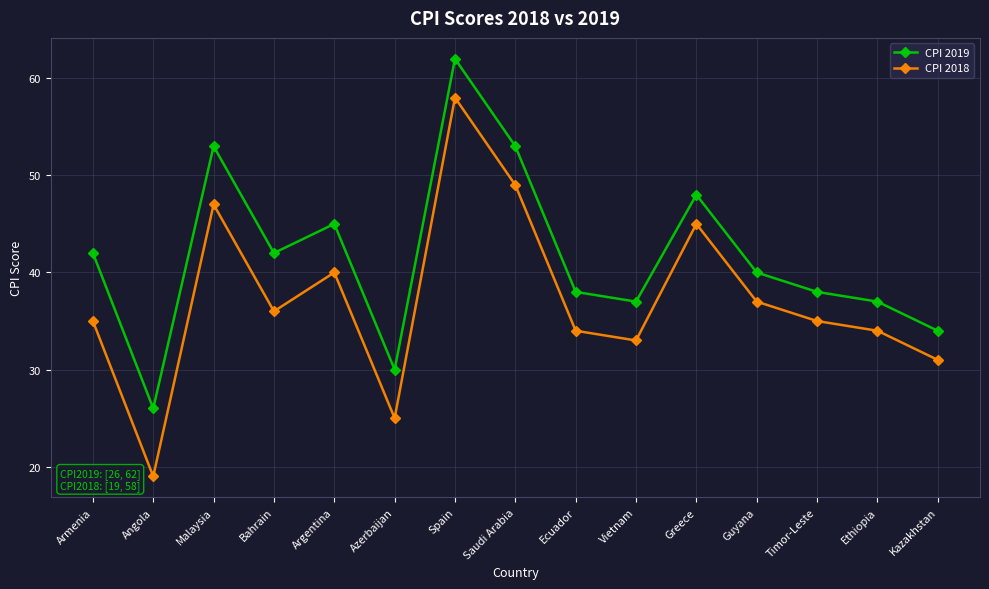

What is the difference between the CPI 2018 values at Malaysia and Kazakhstan?

16